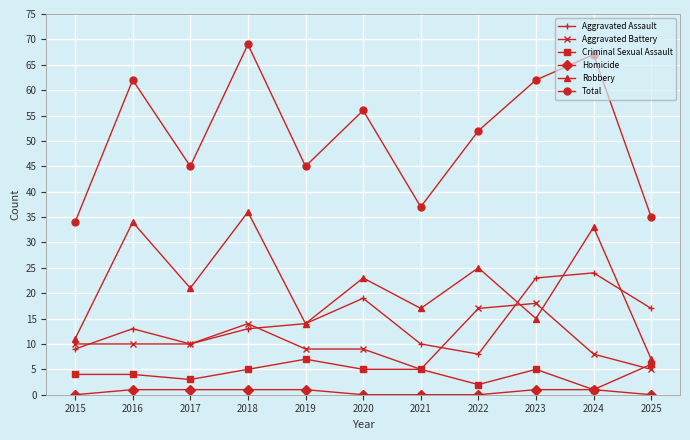

True or false: Aggravated Assault has a value of 7 at 2021.

False